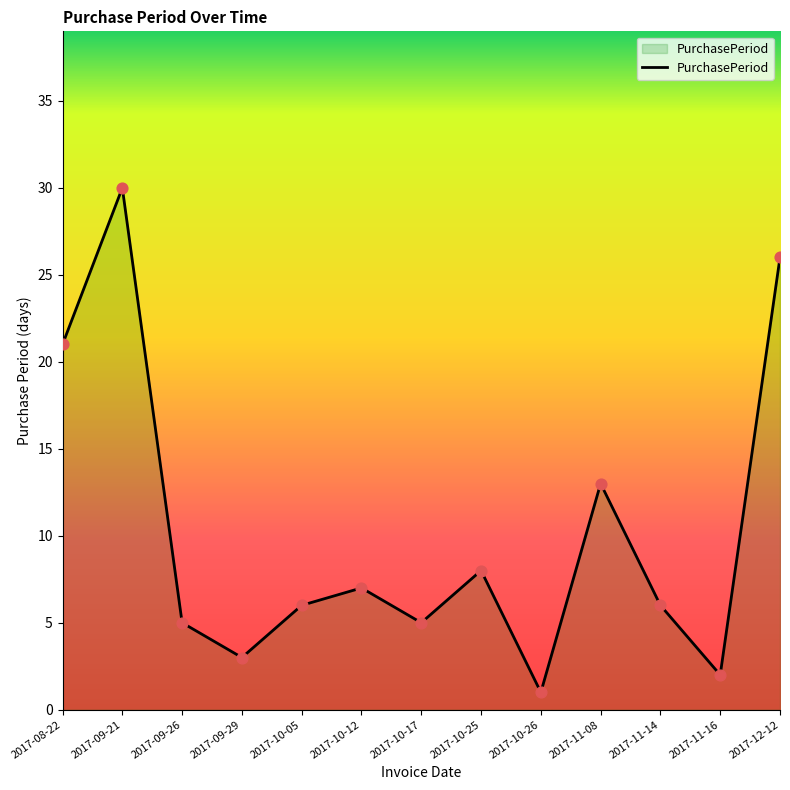

What is the ratio of the value at 2017-11-14 to the value at 2017-10-12?

0.9